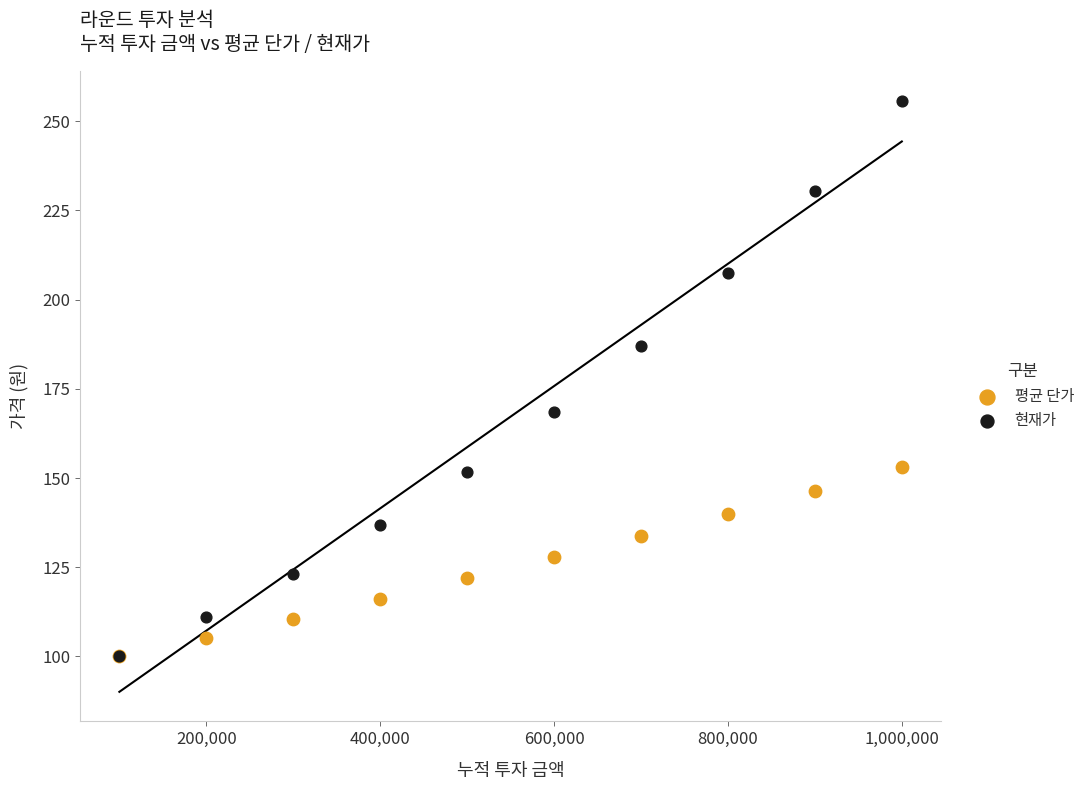

What are all the series names shown in the legend?

평균 단가, 현재가